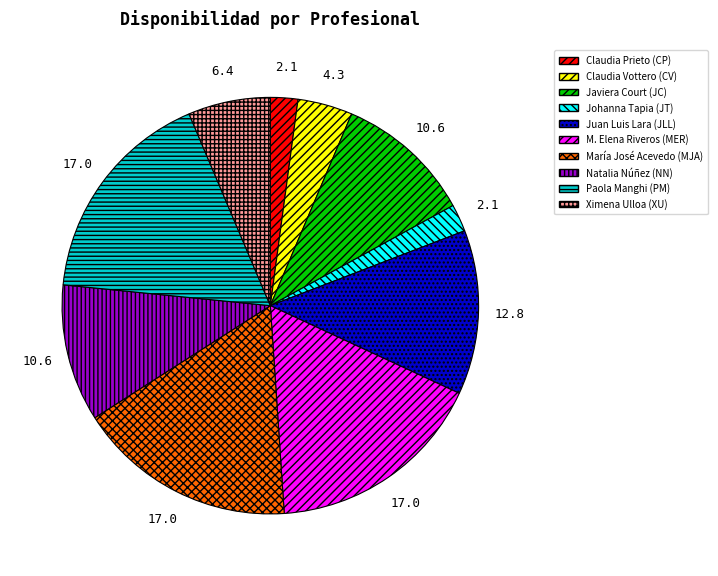

Is it true that Javiera Court (JC) is 19% of the pie?

False